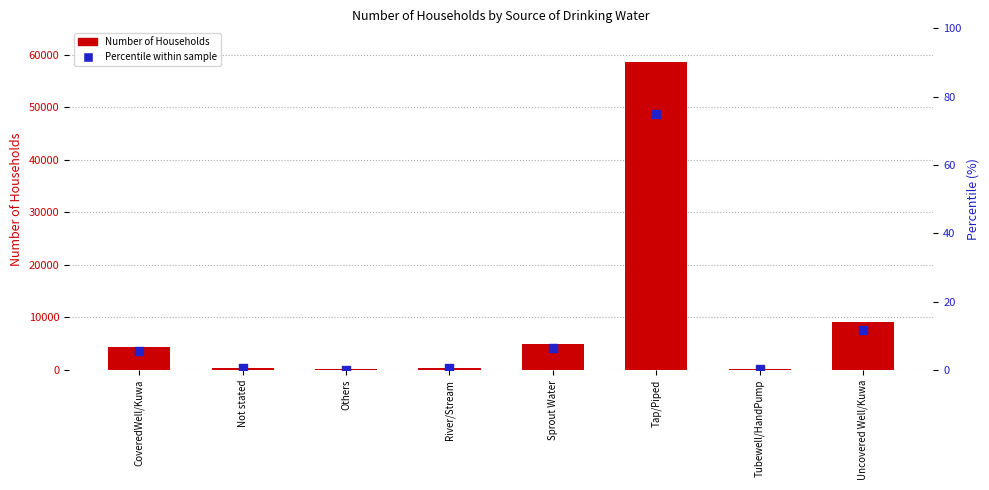

Which series reaches the maximum Y coordinate?

Number of Households